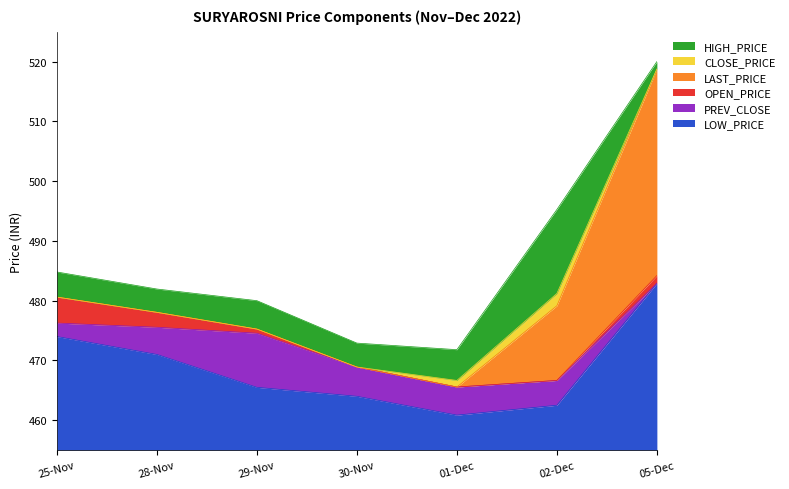

What is the value of the LOW_PRICE point at the 3rd from the left?

465.5